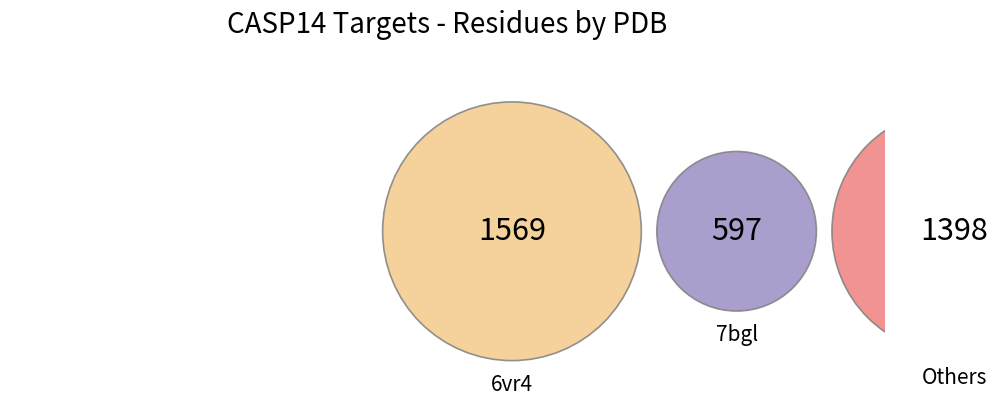

What is the change in value from 7k7w to 7rej?

+142